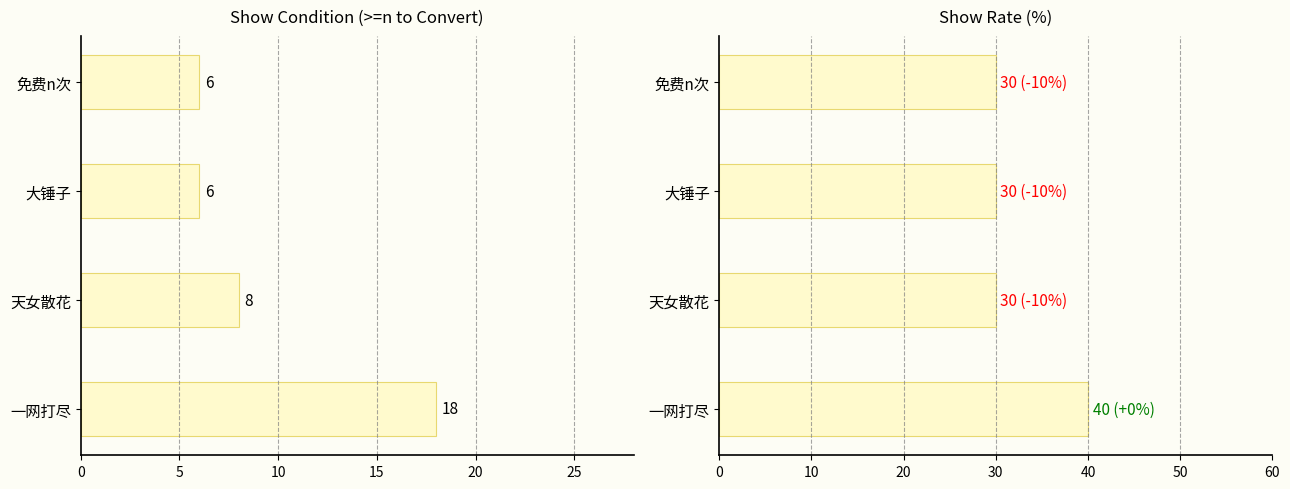

Which series changed the most between 0 and 15?

show_condition